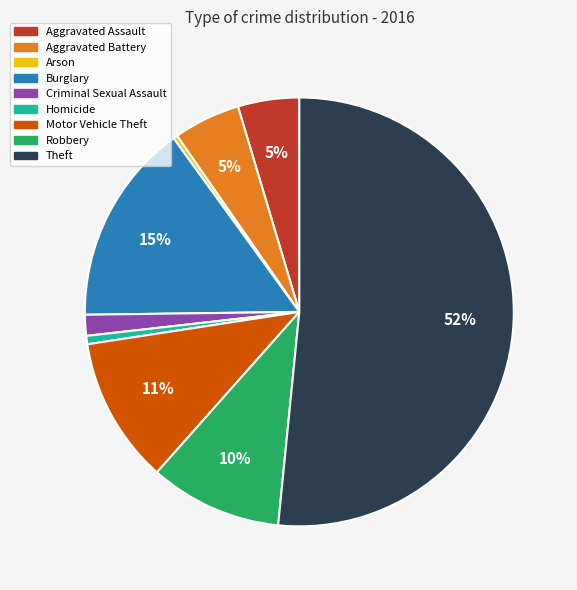

The Homicide slice represents 11% of the pie. True or false?

False